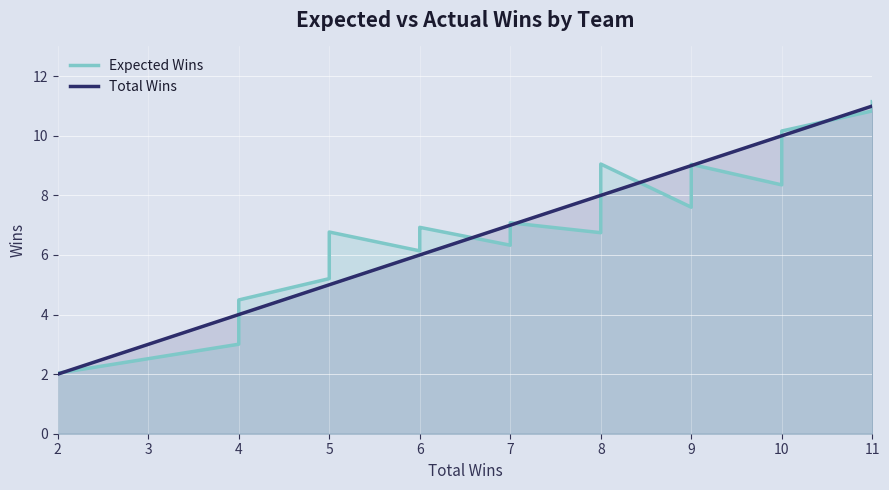

List the series in order of their overall mean, lowest first.

Expected Wins, Total Wins